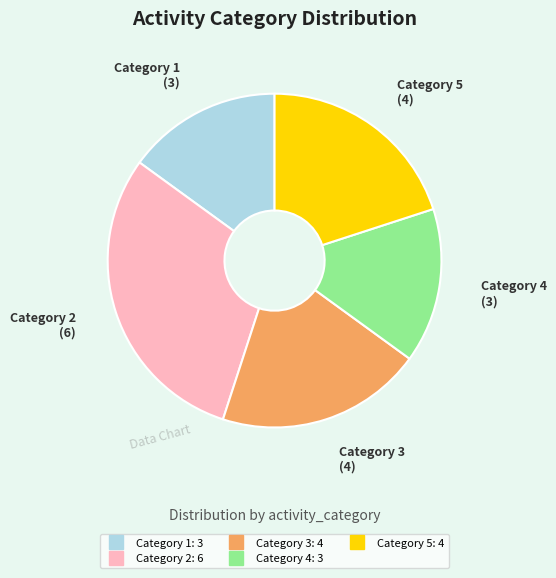

Count the number of slices in the pie.

5